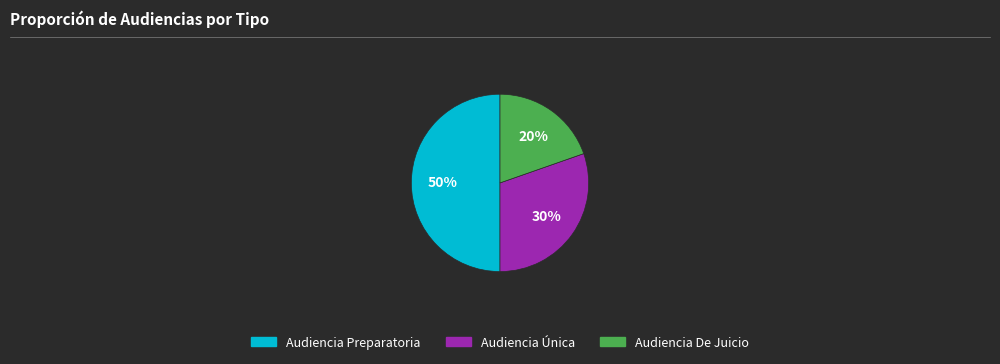

Which has a higher value, Audiencia Única or Audiencia Preparatoria?

Audiencia Preparatoria